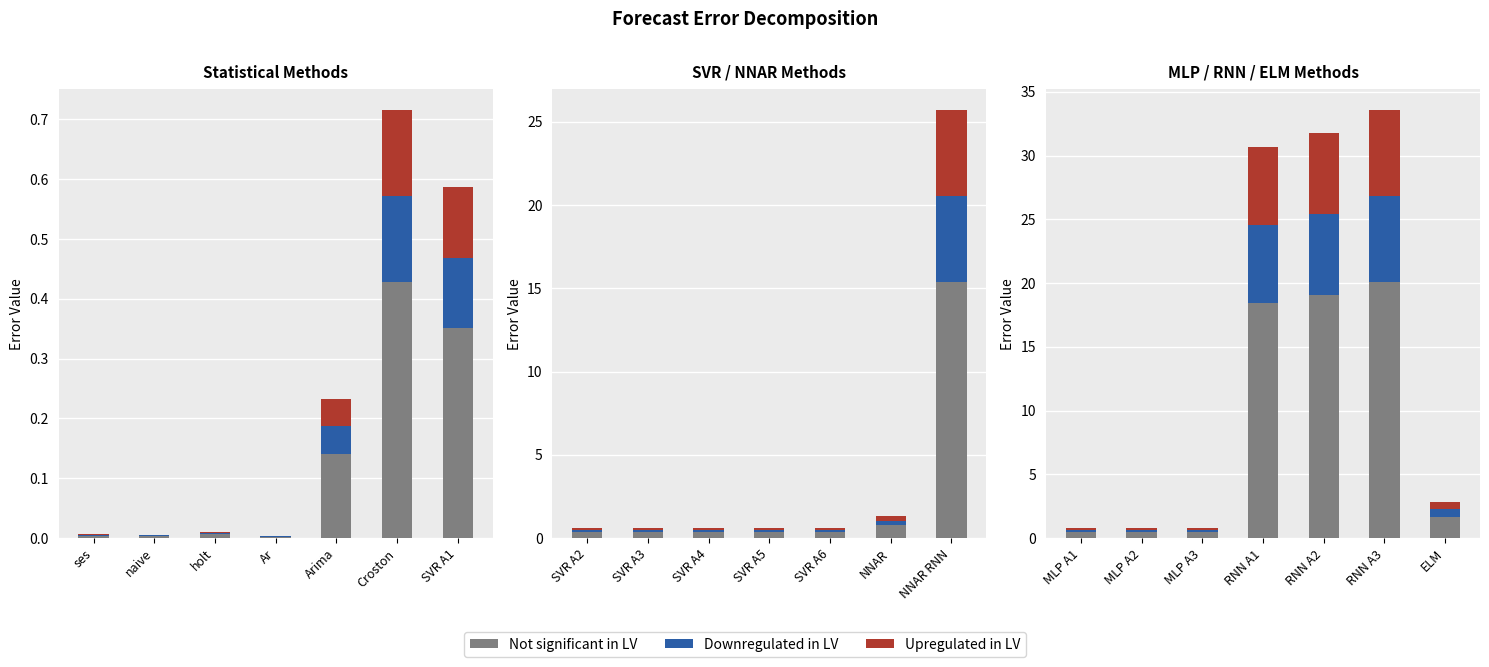

Are the bars horizontal?

No